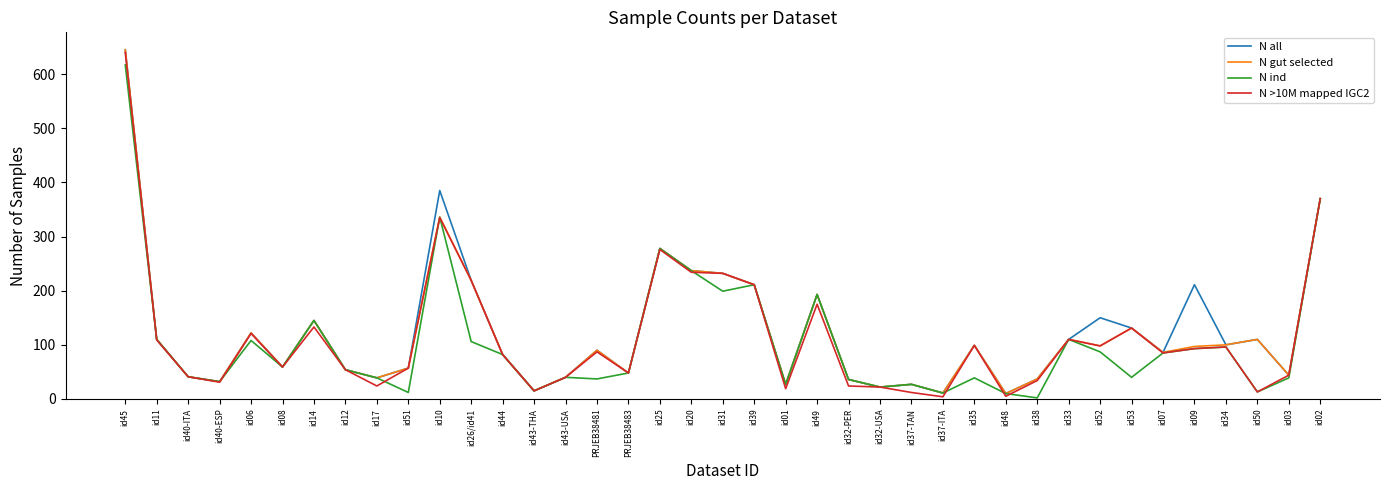

Where is N gut selected nearest to the value 327?

id10